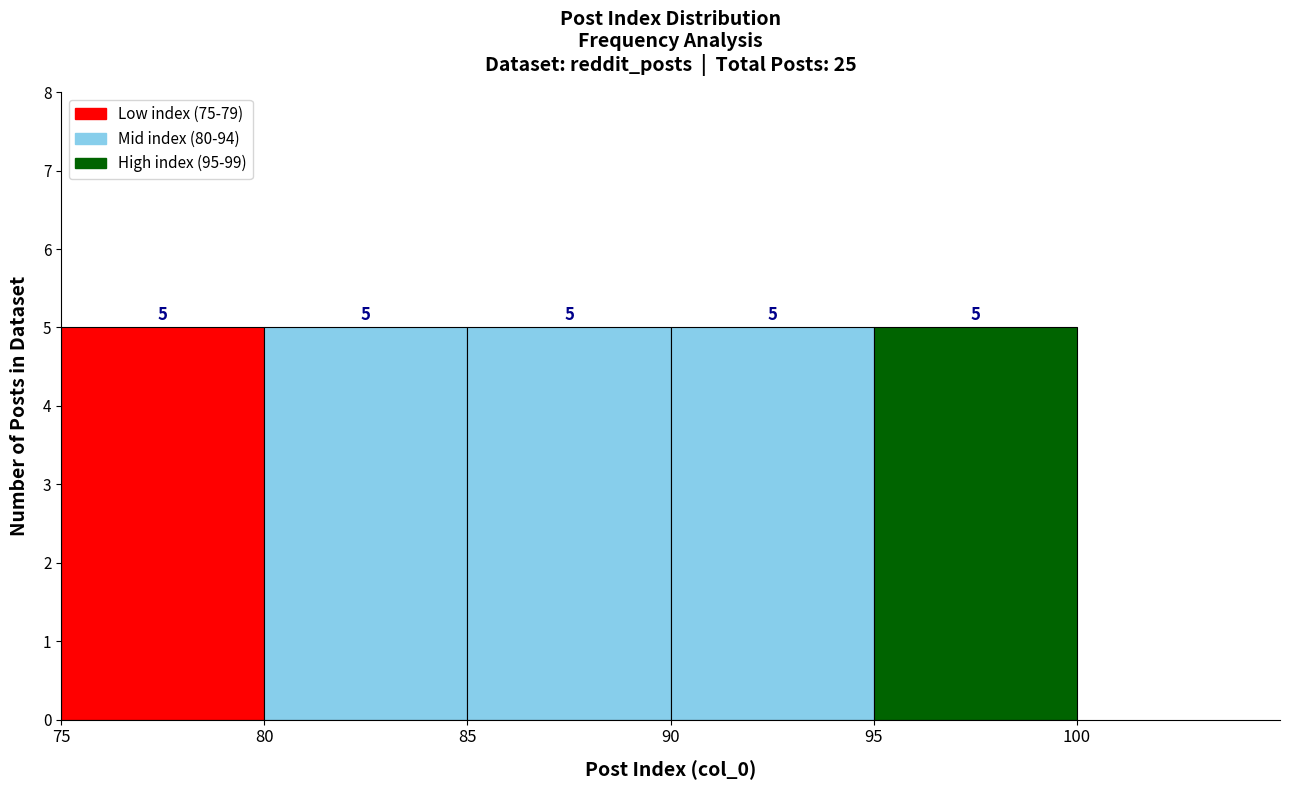

How tall is the bar that spans 85 to 90 on the x-axis?

5